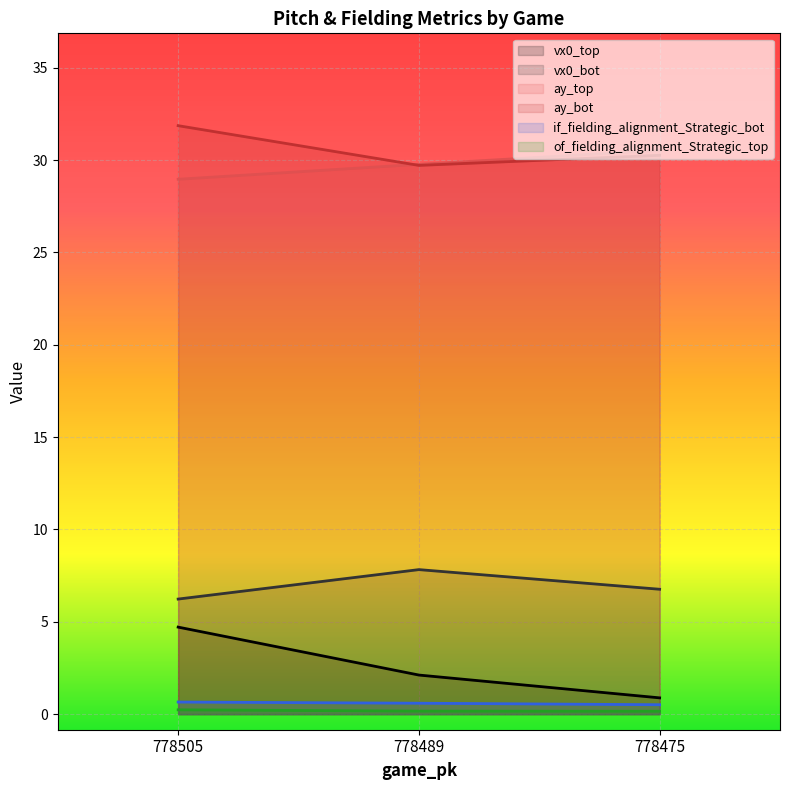

At which label is ay_bot closest to 30?

778475